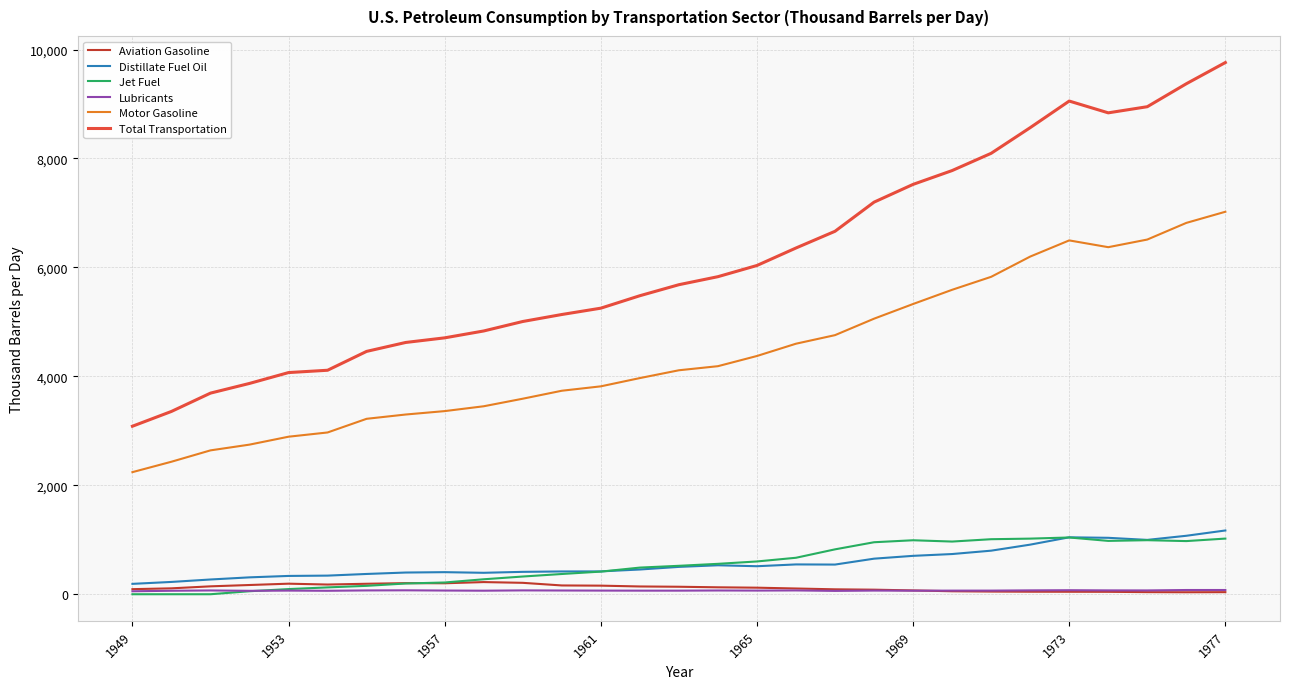

Which series has the widest spread of values?

Total Transportation